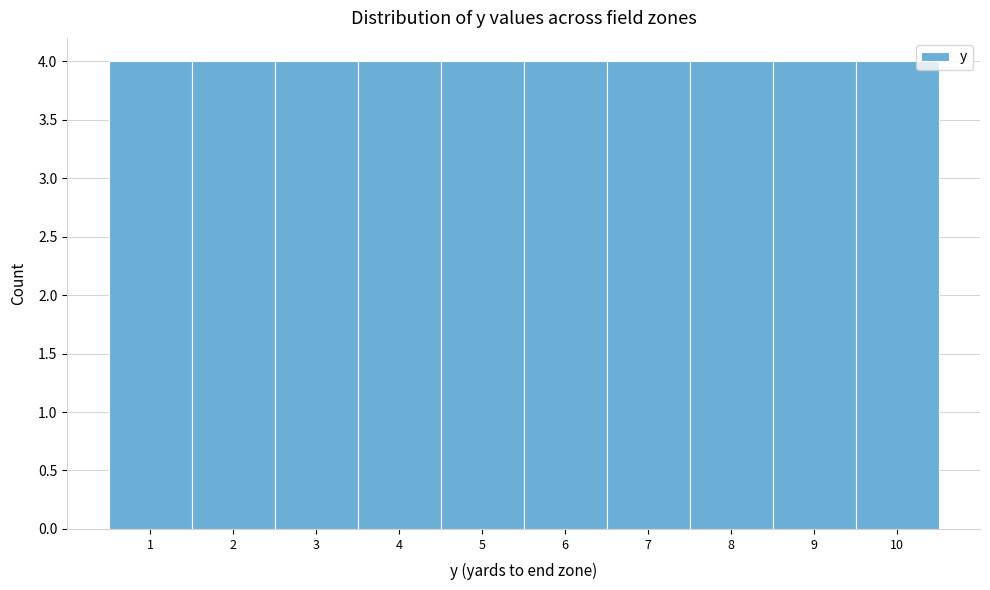

Reading left to right, transcribe this chart: for each bar, give the range it covers on the x-axis and its height. The values are not printed on the chart, so give them approximately, as read against the axis.

0.5 to 1.5: 4
1.5 to 2.5: 4
2.5 to 3.5: 4
3.5 to 4.5: 4
4.5 to 5.5: 4
5.5 to 6.5: 4
6.5 to 7.5: 4
7.5 to 8.5: 4
8.5 to 9.5: 4
9.5 to 10.5: 4